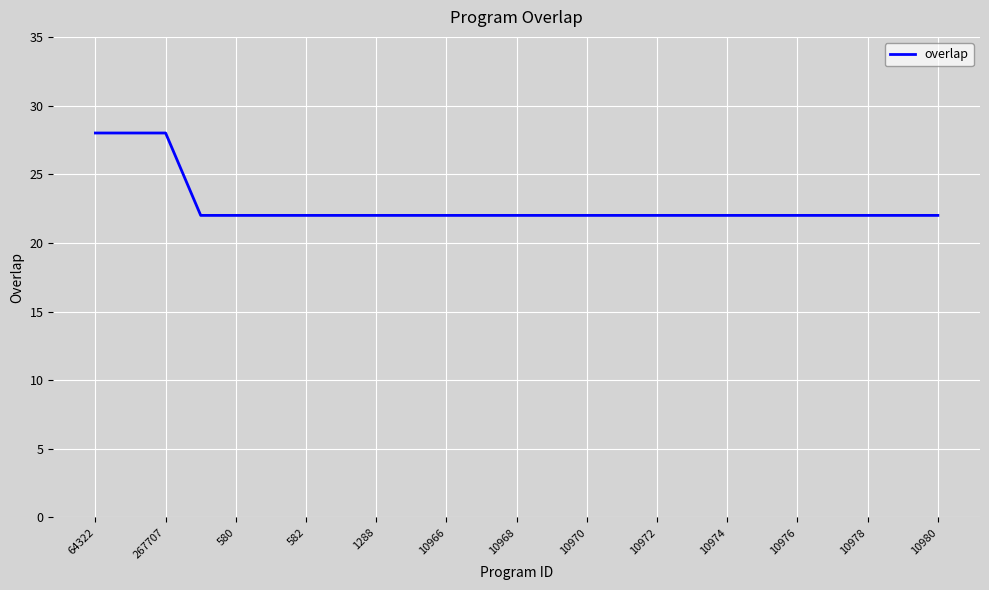

What is the difference between the maximum and minimum values?

6